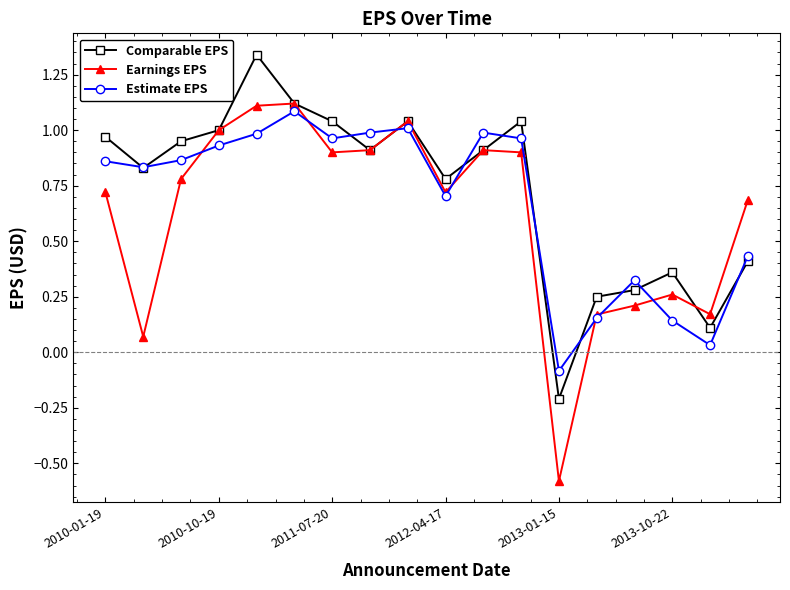

How many positive values does the Earnings EPS series have?

17